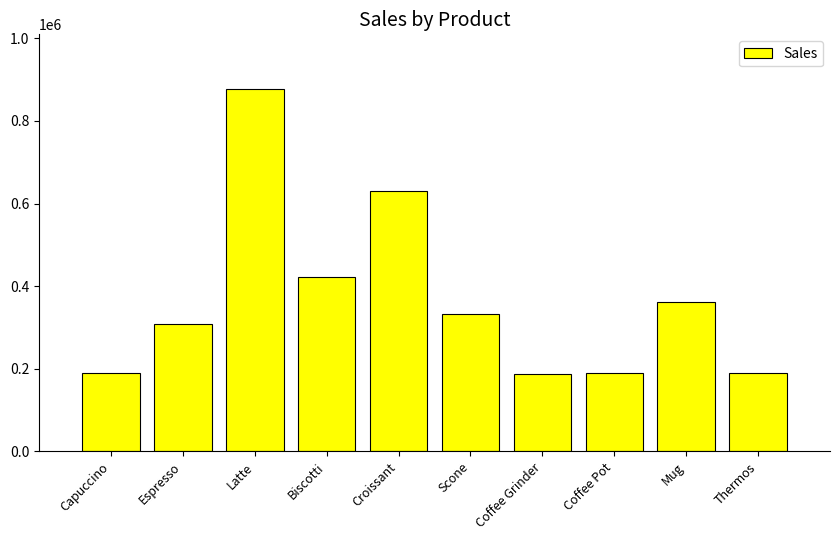

Does the chart contain any negative values?

No